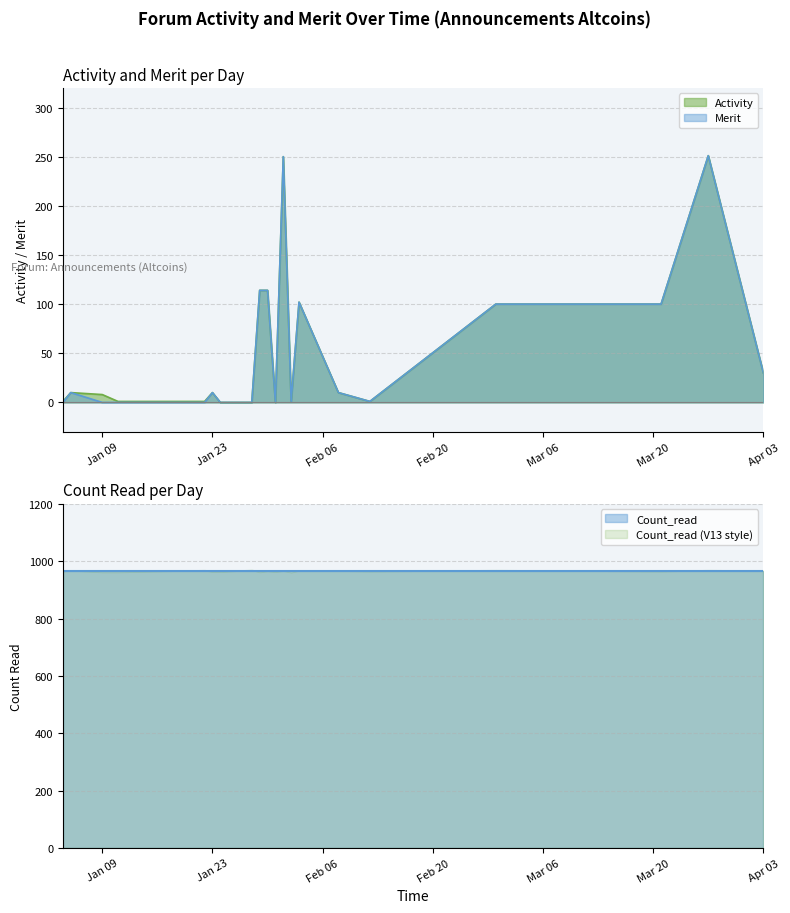

How many lines are shown in the chart?

2